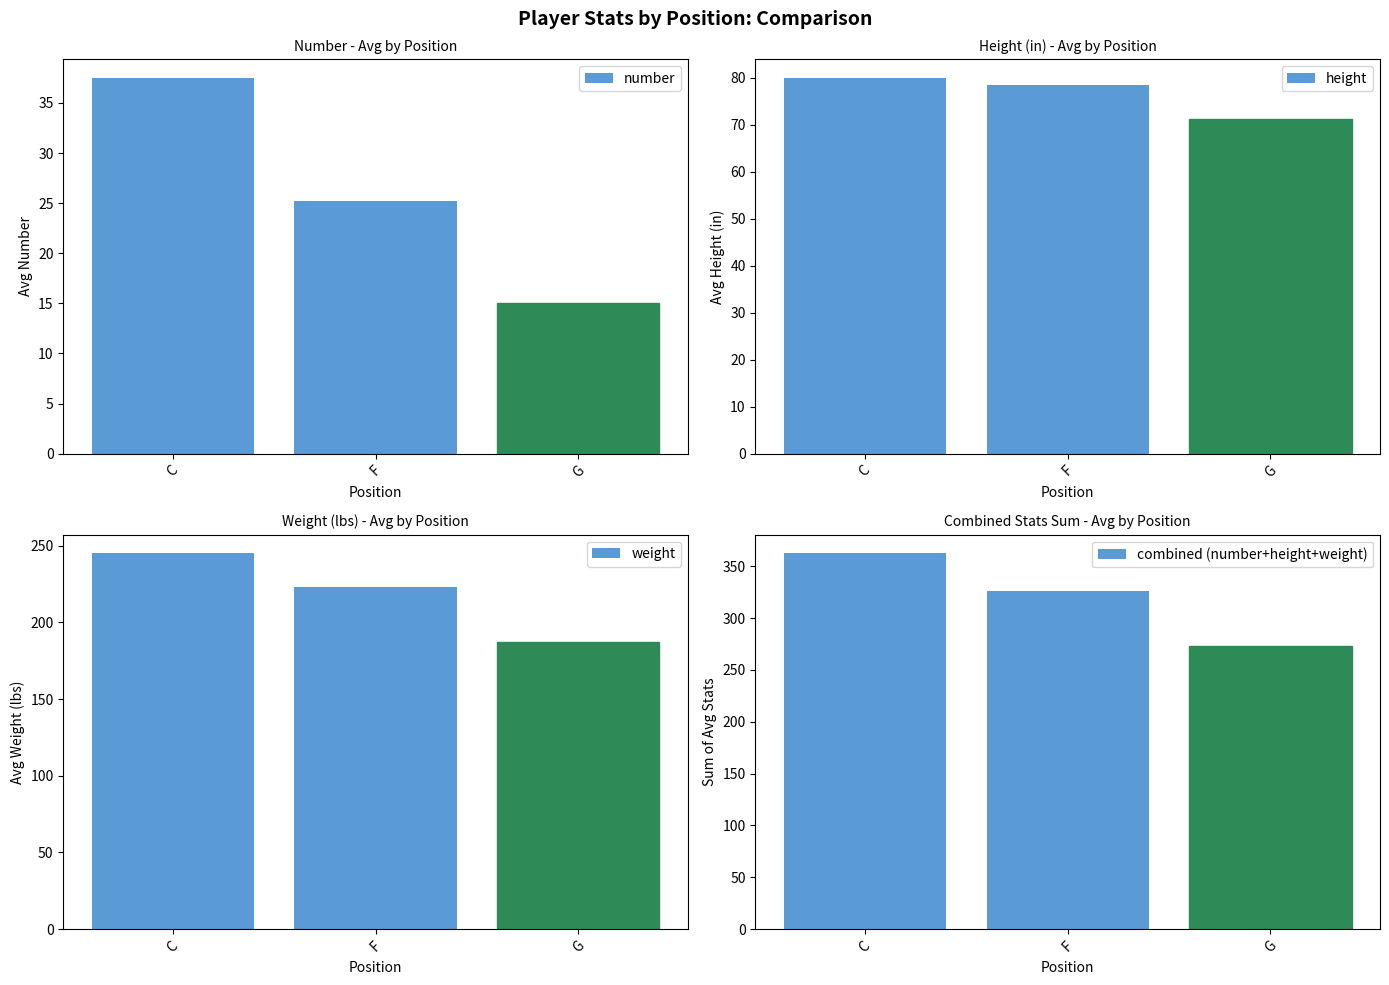

What is the label of the 3rd bar from the left?

G